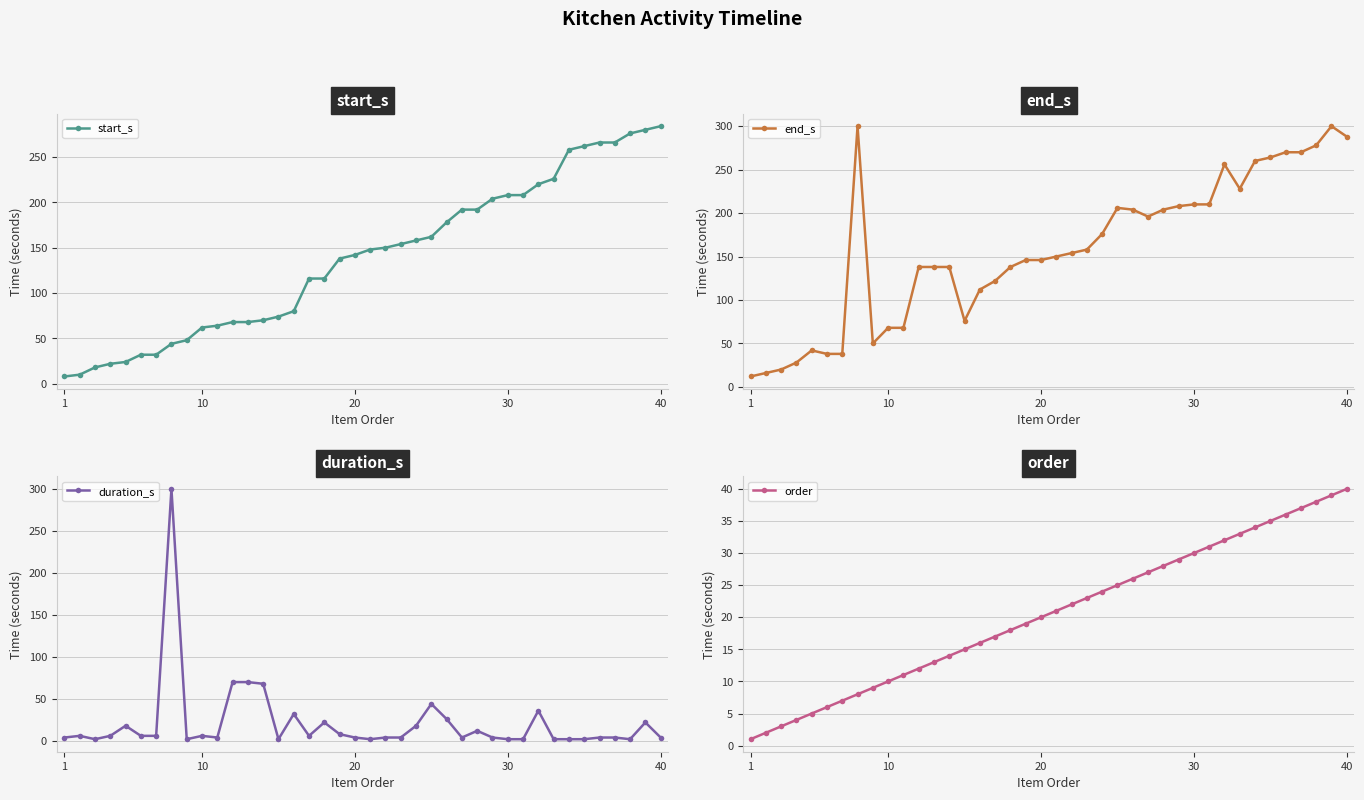

How many lines are shown in the chart?

4